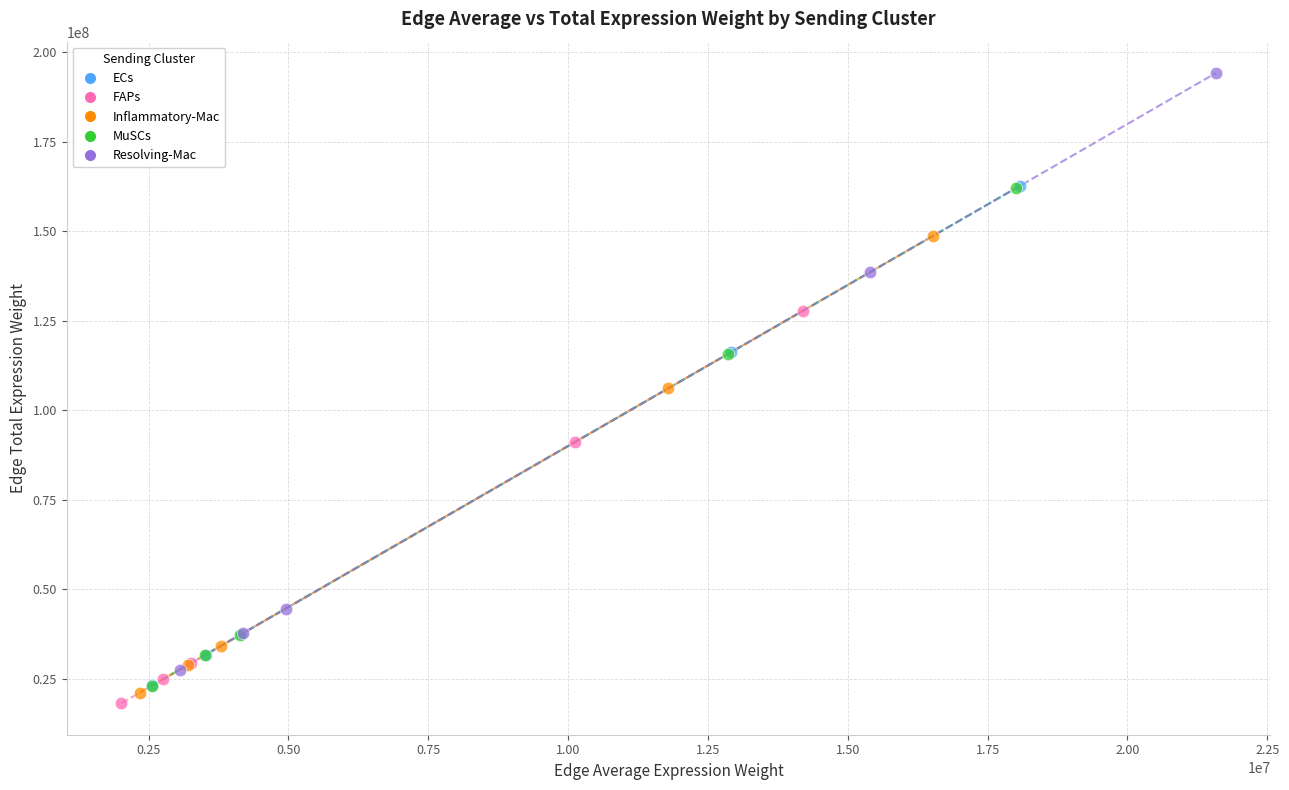

Which series has the widest spread of Y values?

Resolving-Mac